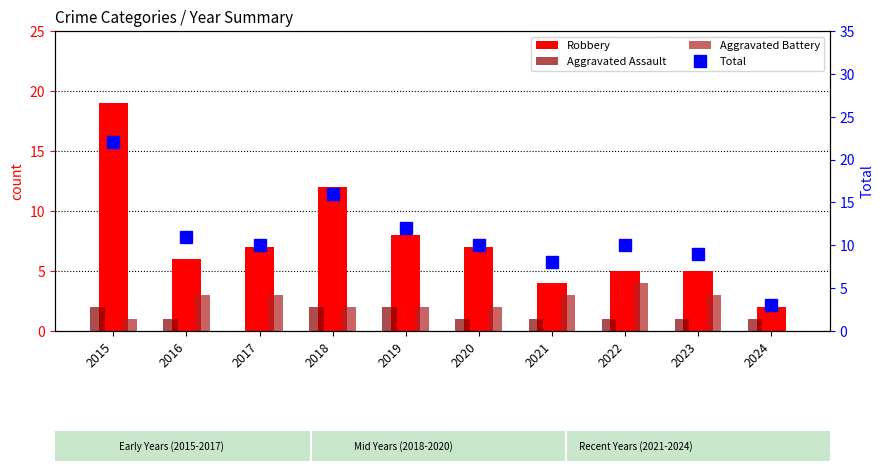

Between 2019 and 2022, which series saw the biggest shift?

Robbery